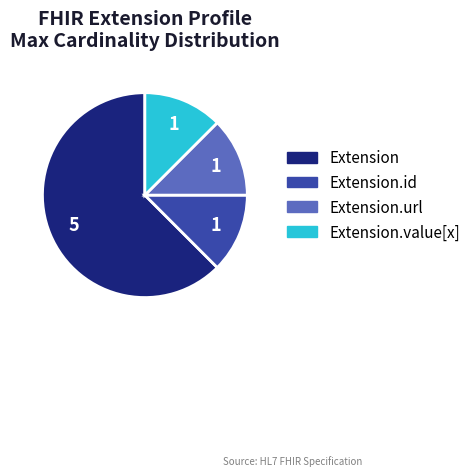

Is there a majority slice in this chart?

Yes